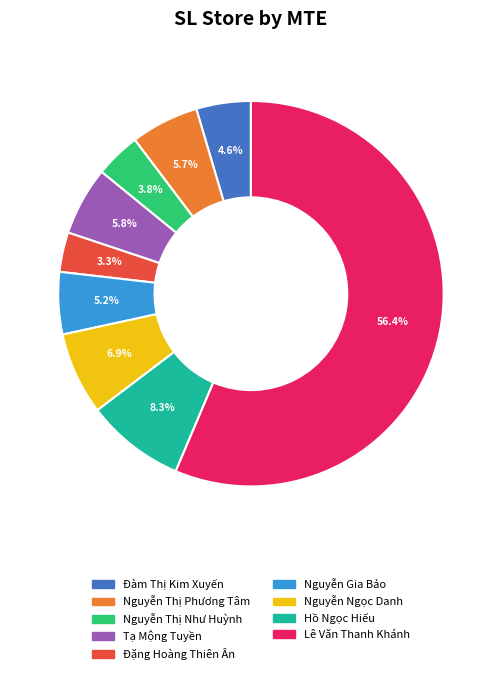

What percentage is the Nguyễn Thị Như Huỳnh slice, to the nearest percent?

4%